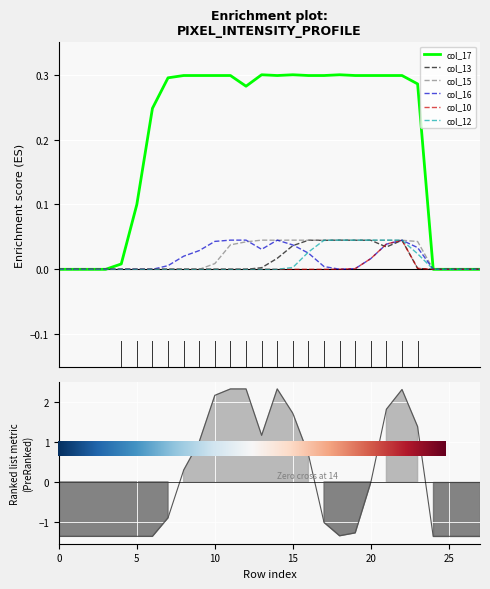

True or false: col_17 and col_13 intersect in this chart.

False